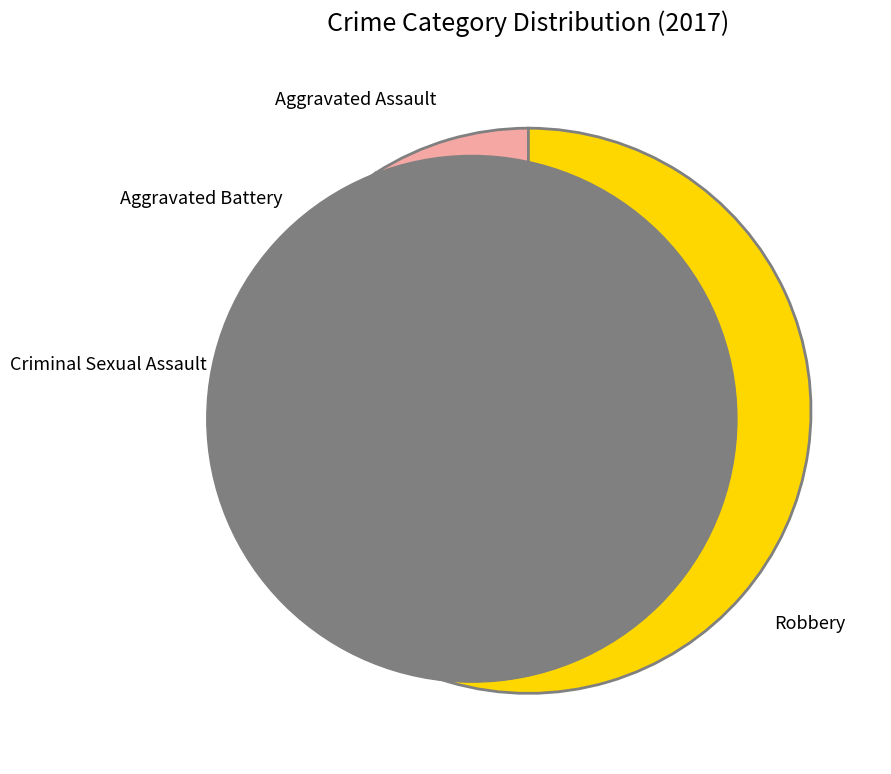

Does any single category account for the majority?

Yes